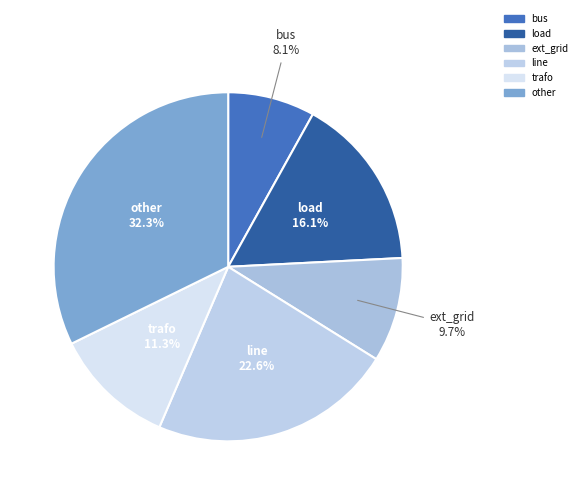

To the nearest percent, what is the difference between the largest and smallest slice percentages?

24%